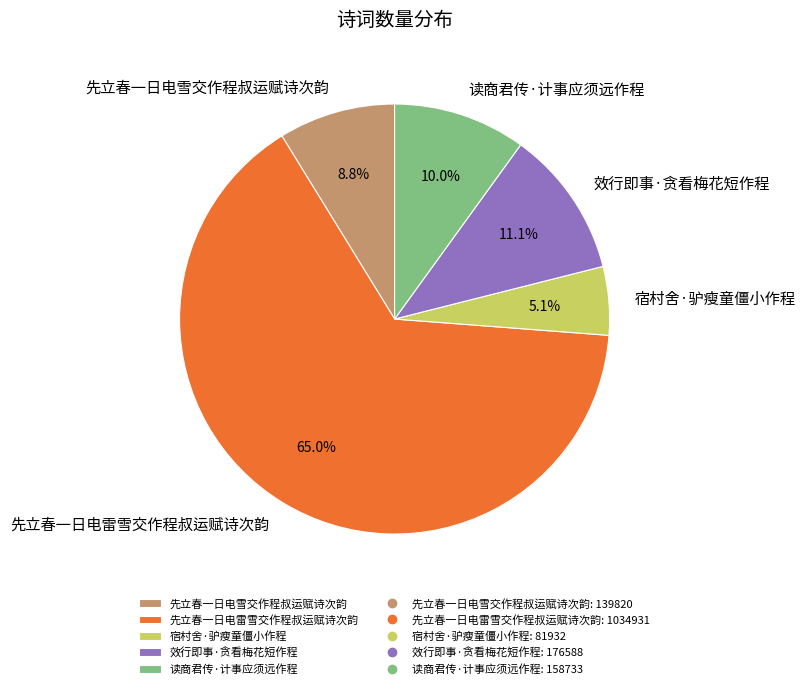

Which slice represents more than half of the pie?

先立春一日电雷雪交作程叔运赋诗次韵